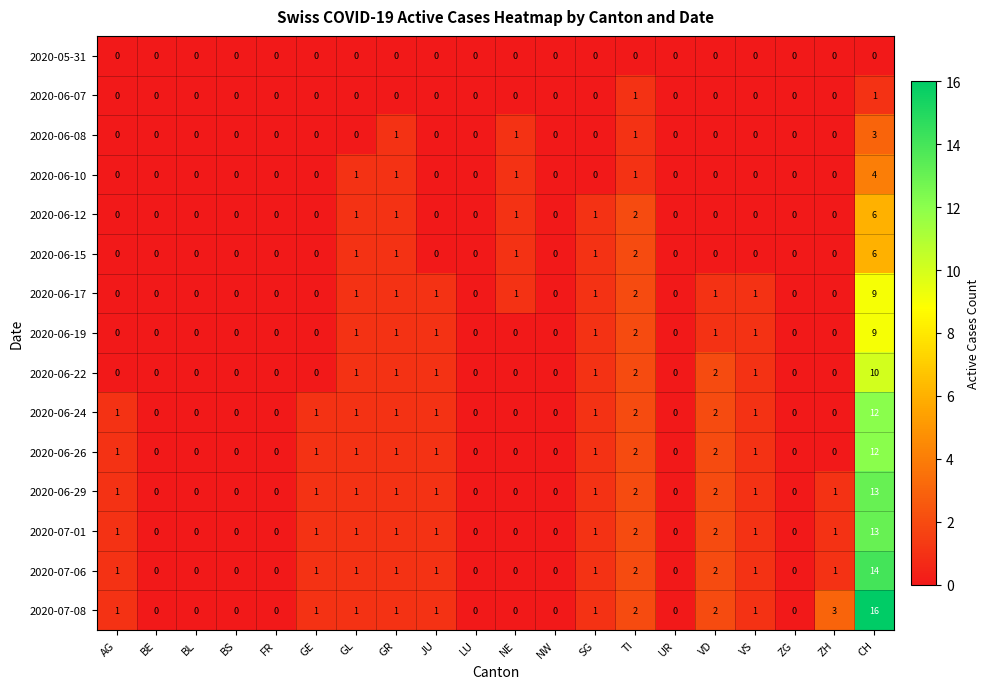

Which series has the largest total across all categories?

2020-07-08